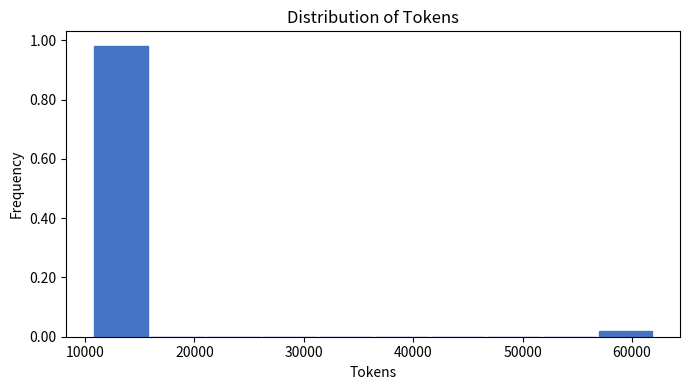

Reading left to right, transcribe this chart: for each bar, give the range it covers on the x-axis and its height. Neither the bar edges nor the heights are printed on the chart, so give them approximately, as read against the axes.

11000 to 16000: 0.98
16000 to 21000: 0
21000 to 26000: 0
26000 to 31000: 0
31000 to 36000: 0
36000 to 41000: 0
41000 to 47000: 0
47000 to 52000: 0
52000 to 57000: 0
57000 to 62000: under 0.02